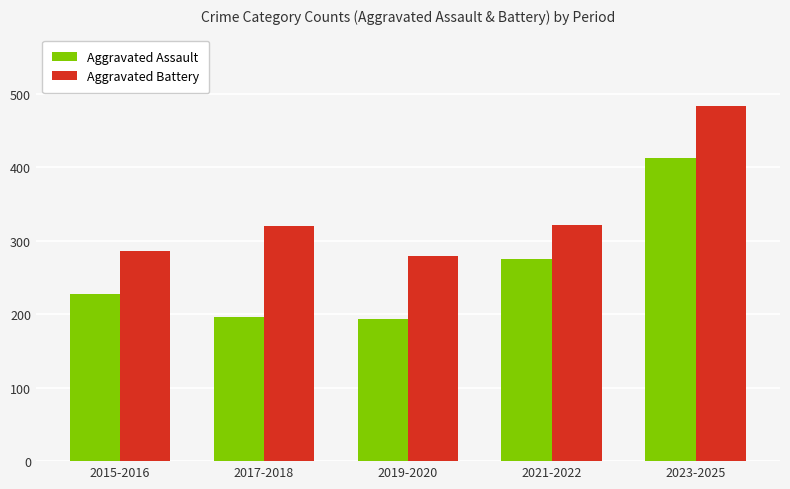

Which series has the largest range (max minus min)?

Aggravated Assault